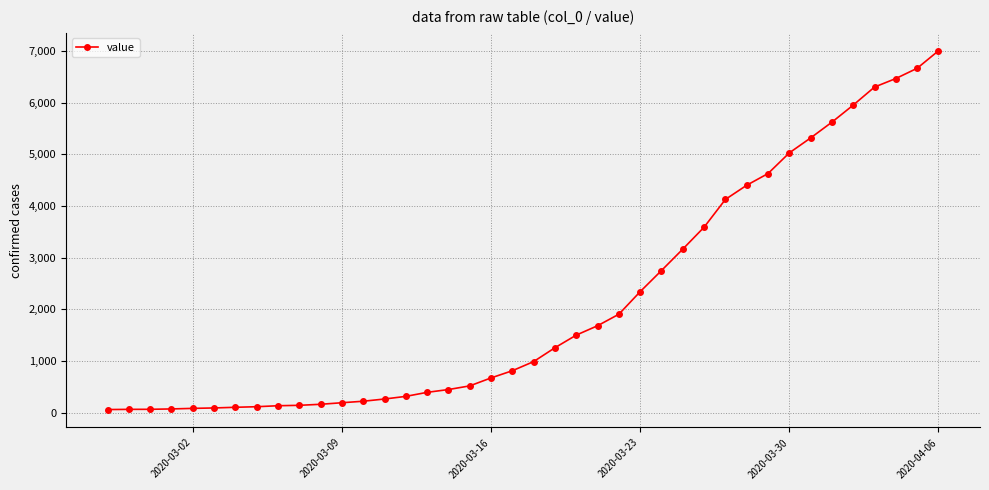

What is the minimum value shown in the chart?

64